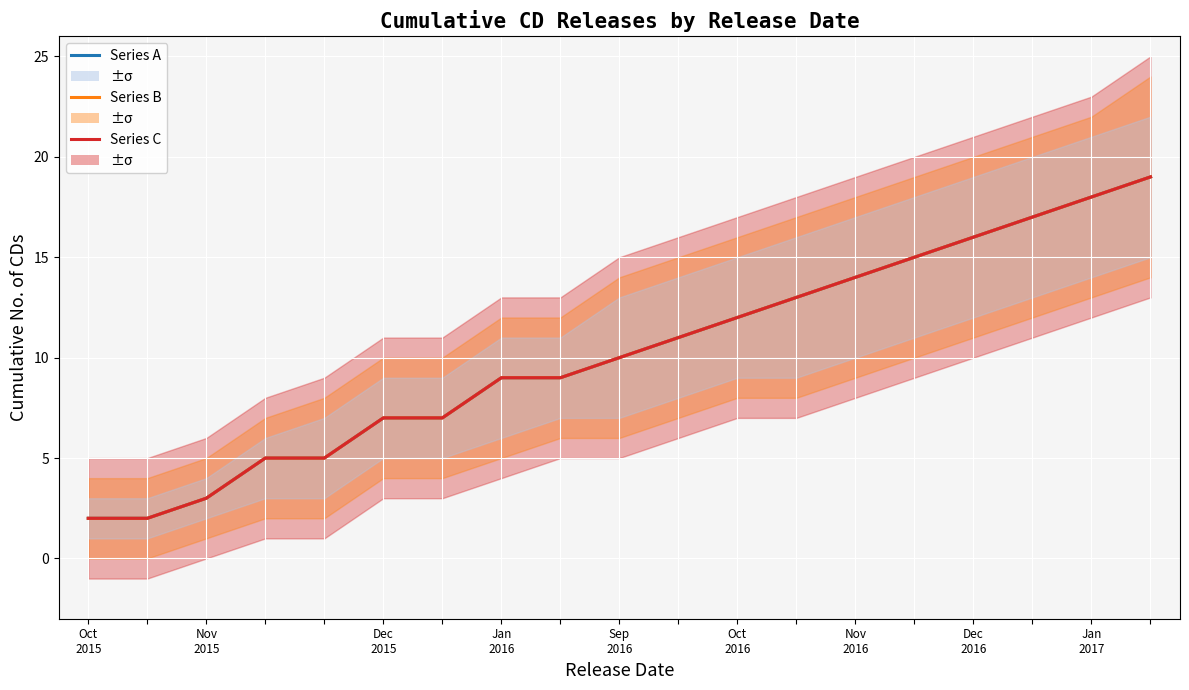

What is the value of the Series B point at the 1st from the left?

2